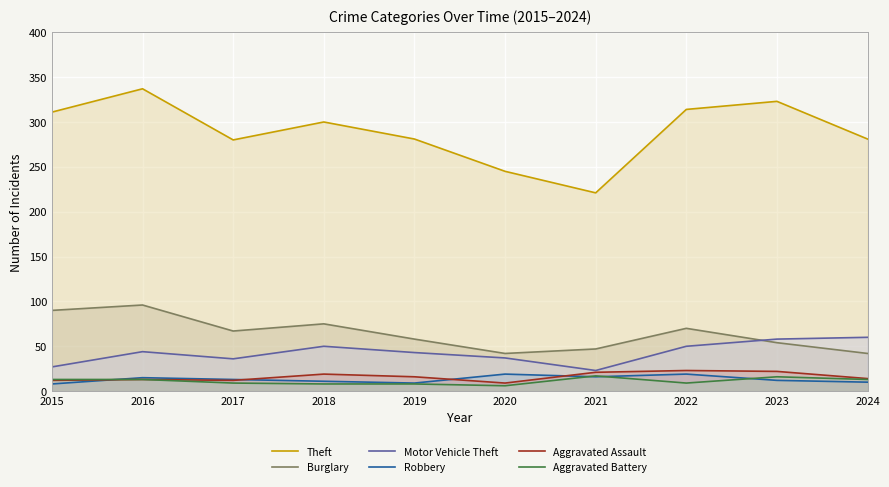

Which series has the widest spread of values?

Theft